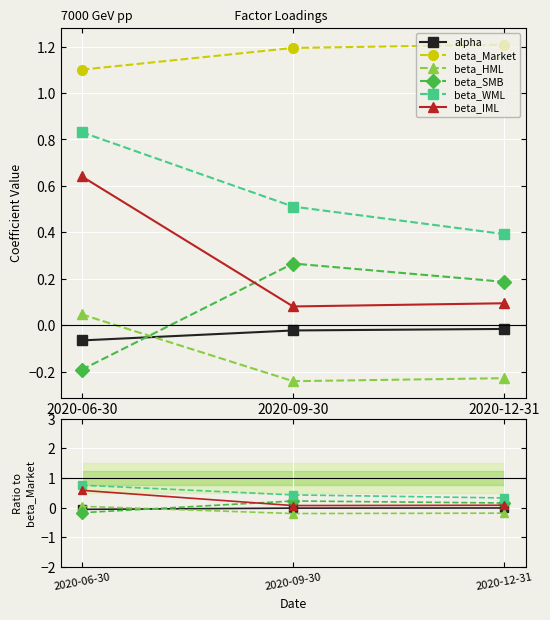

What is the lowest value of the alpha series?

-0.1